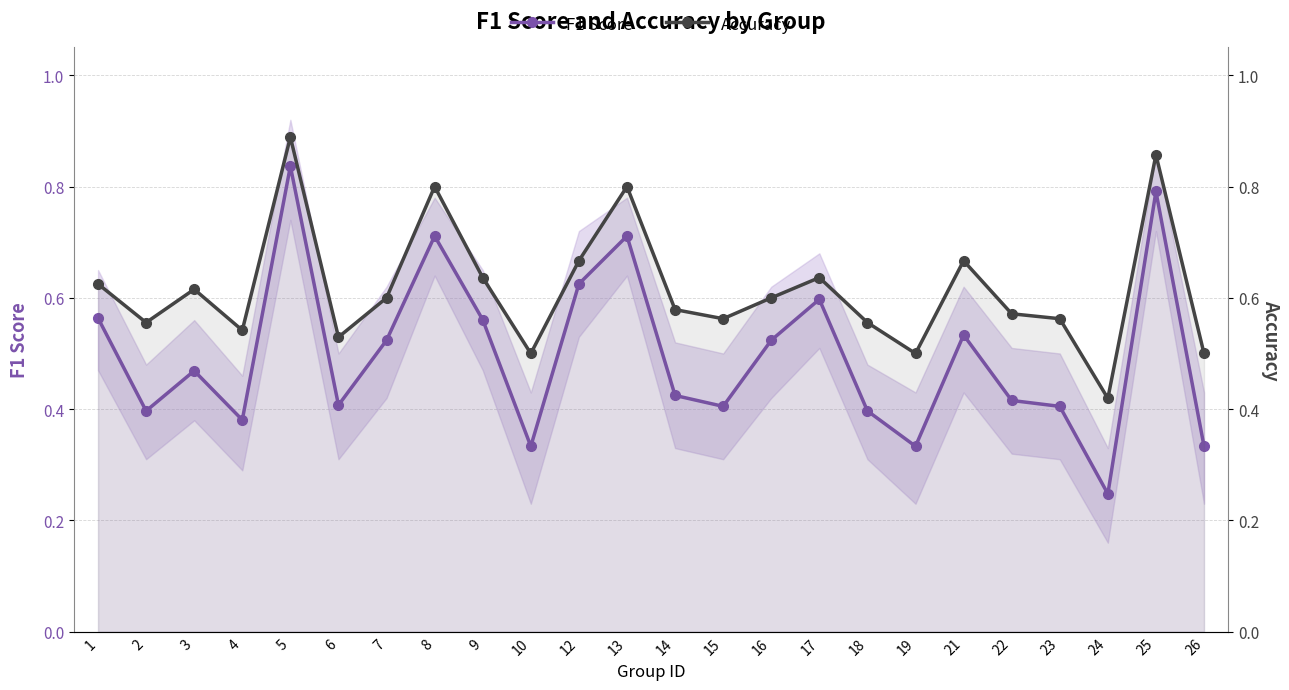

Does the chart display data point markers on the line(s)?

Yes